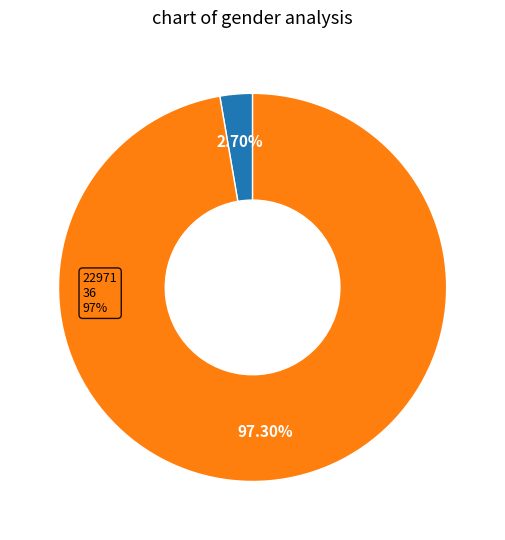

Is there any slice that represents more than half of the pie?

Yes